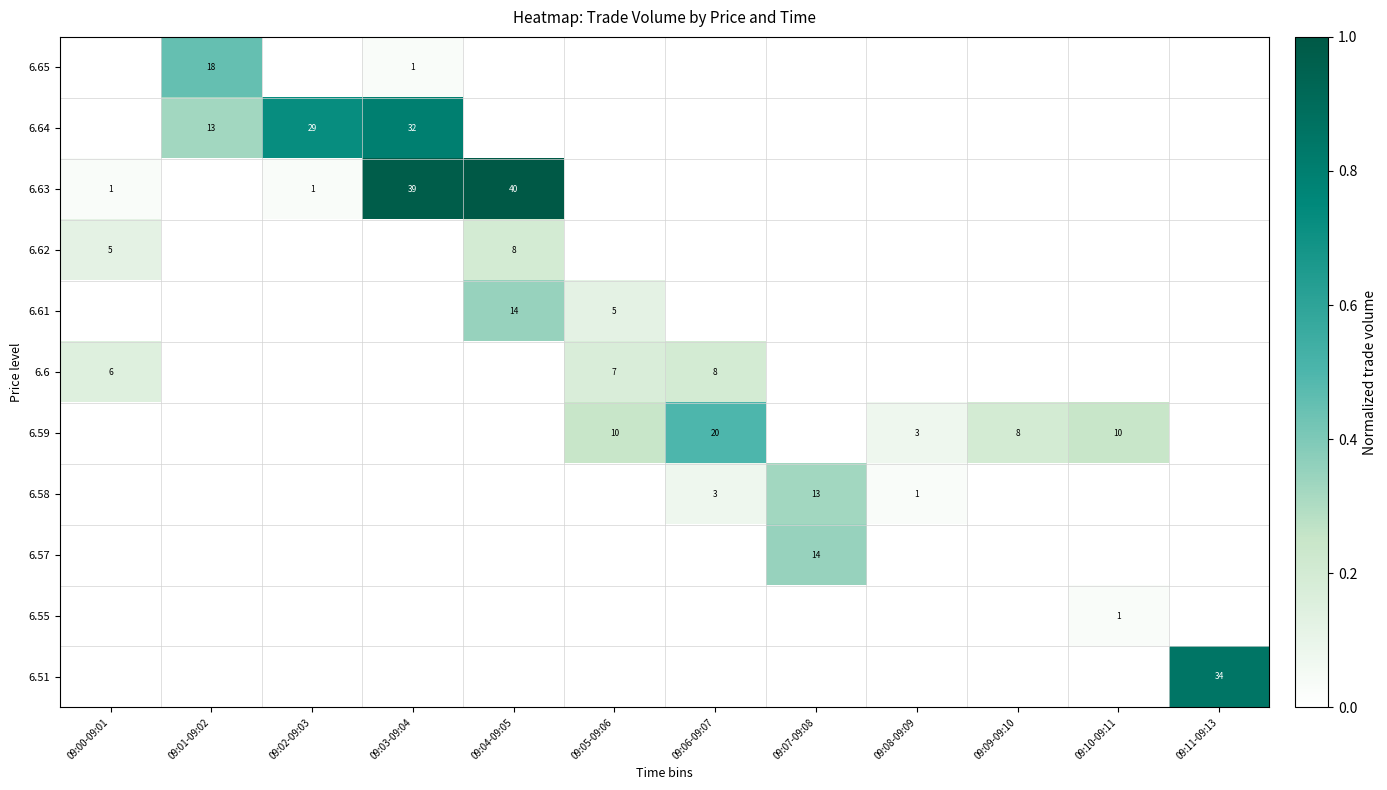

What is the highest value of the row_1 series?

0.8